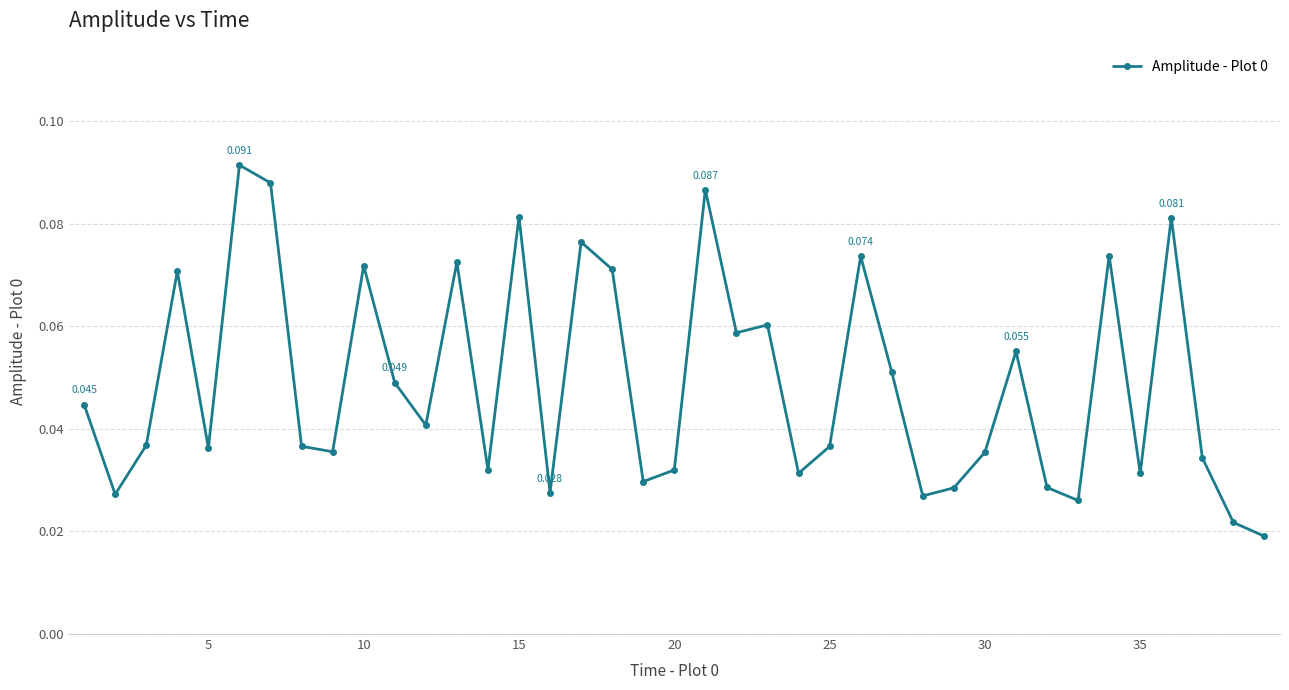

True or false: the data has more than 2 interior local peaks.

True